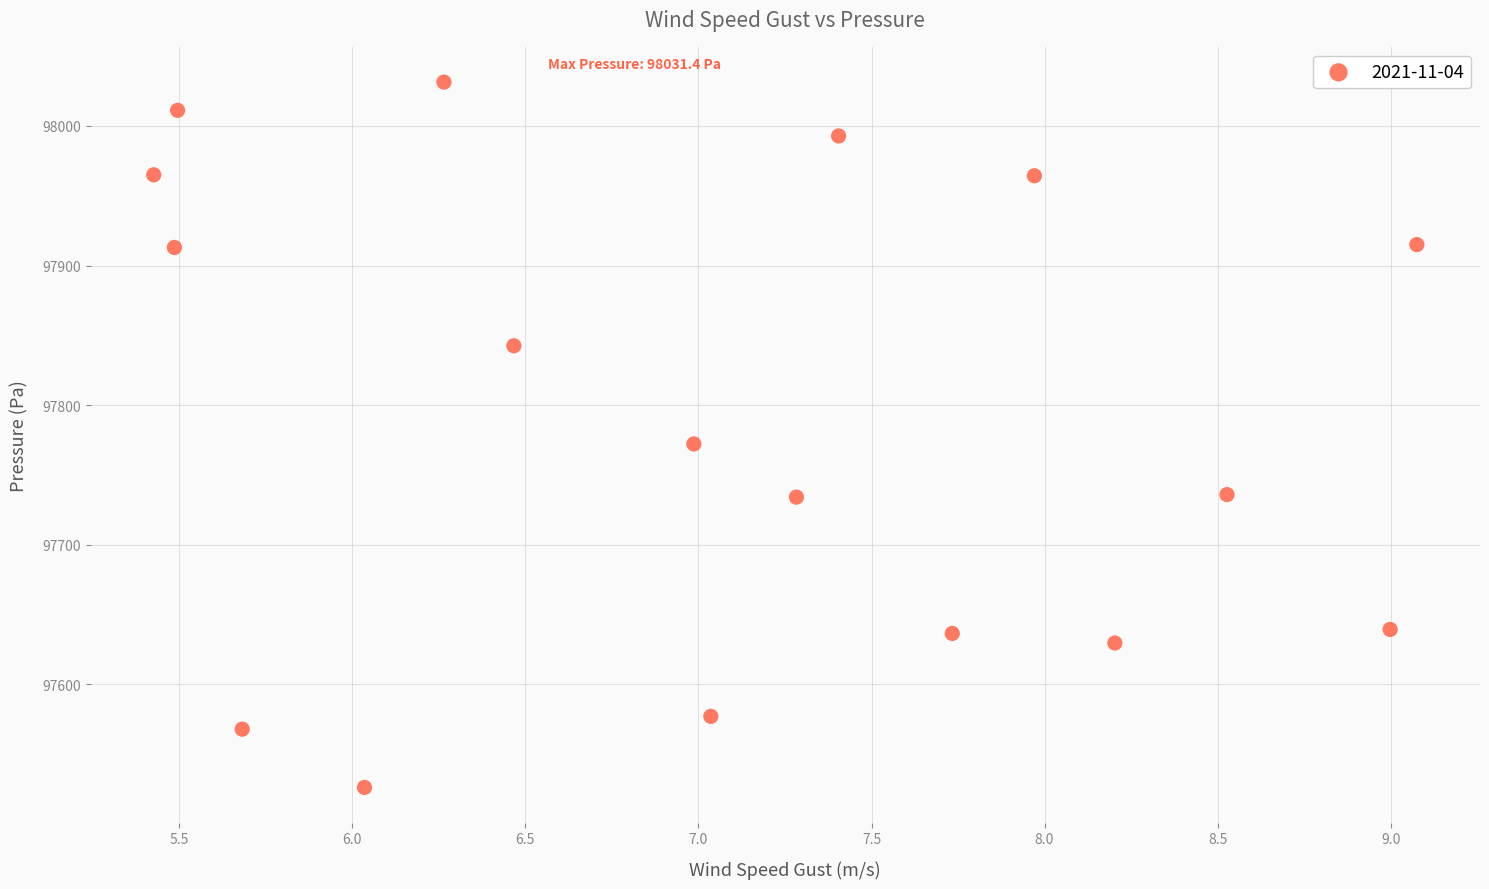

What Y value in the scatter plot is closest to 97778?

97772.2